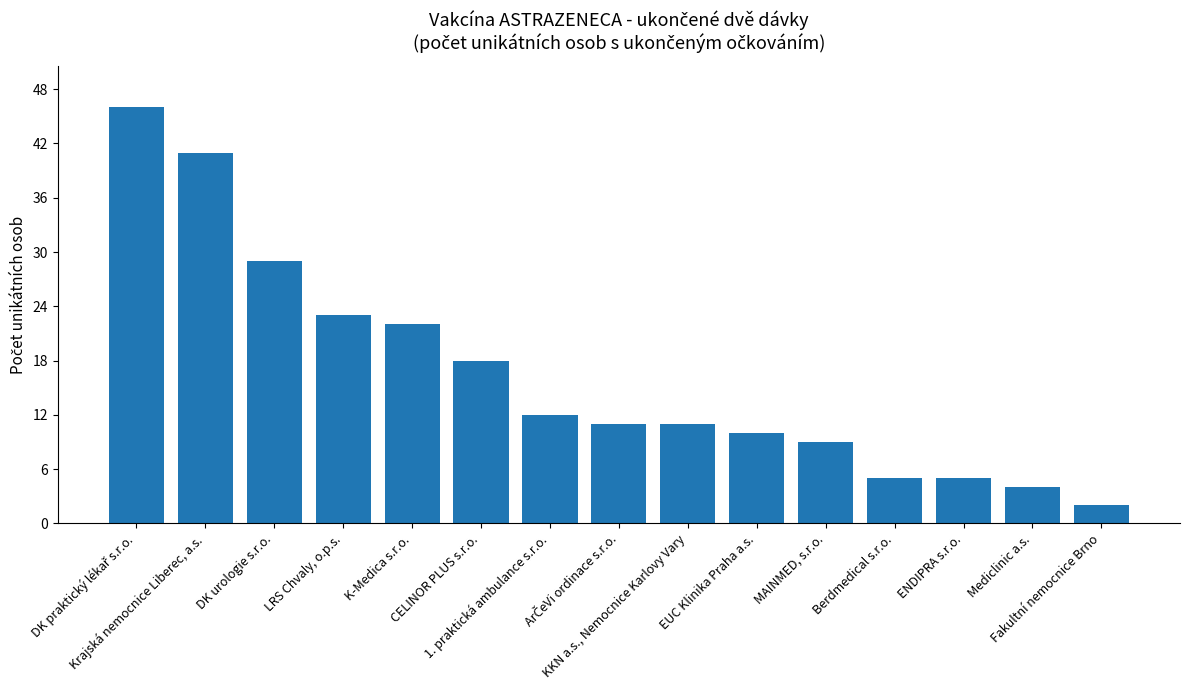

How many data points does each series have?

15